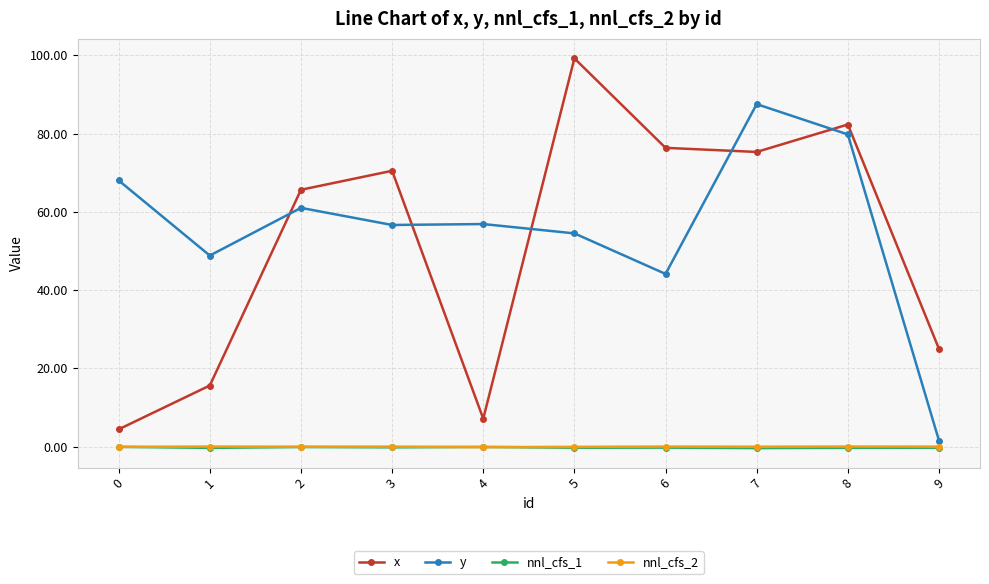

At which category does x reach its first local peak?

3